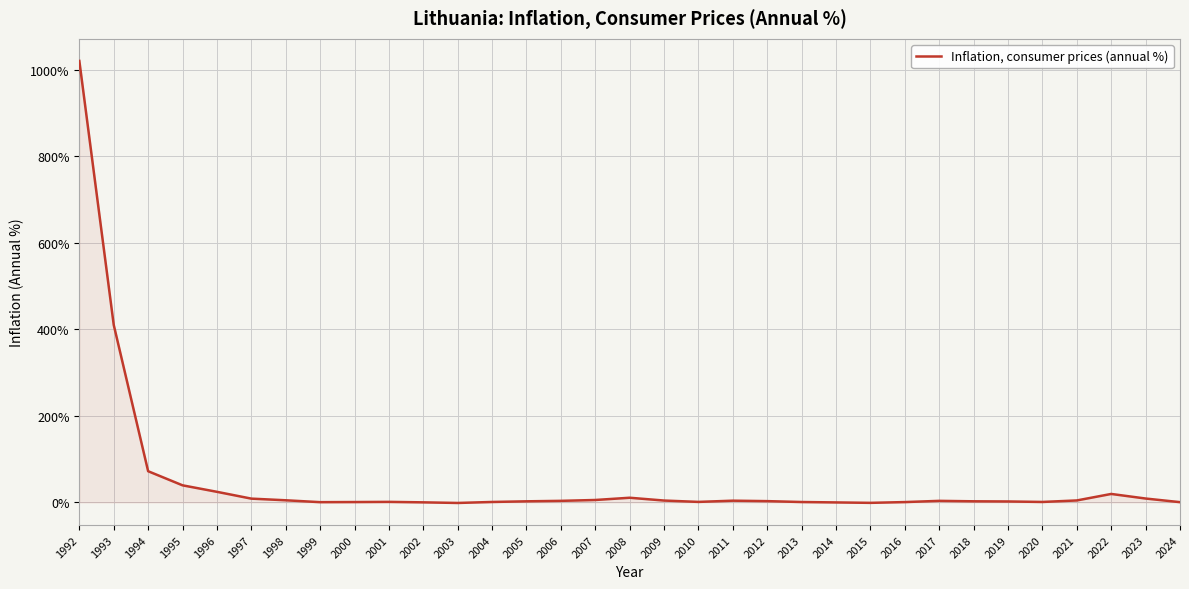

At which label is the value closest to 509?

1993